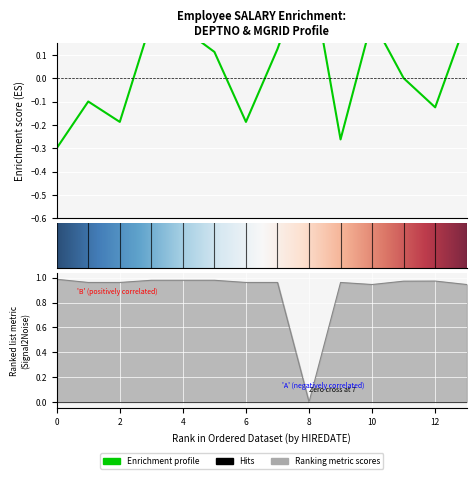

Where is the first local maximum for SALARY?

20-02-1981